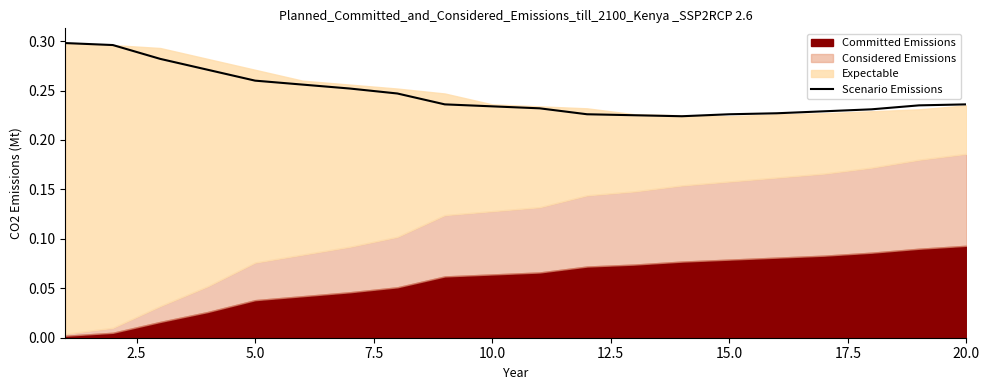

What is the value of the 14th point from the left?

0.2